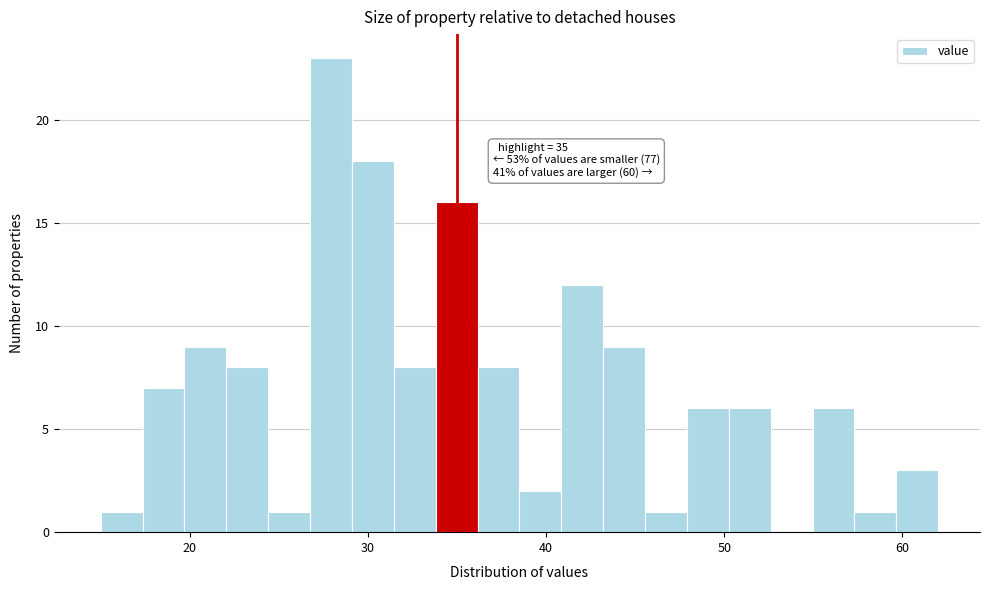

Around what value on the x-axis is the tallest bar? Give the approximate position of its centre, as read against the axis.

28